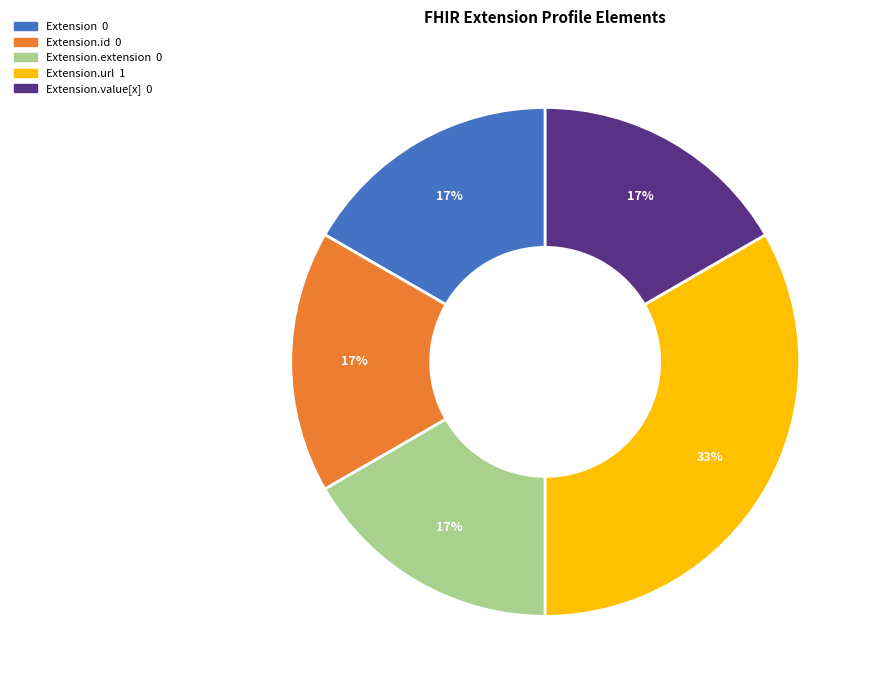

Is there any slice that represents more than half of the pie?

No